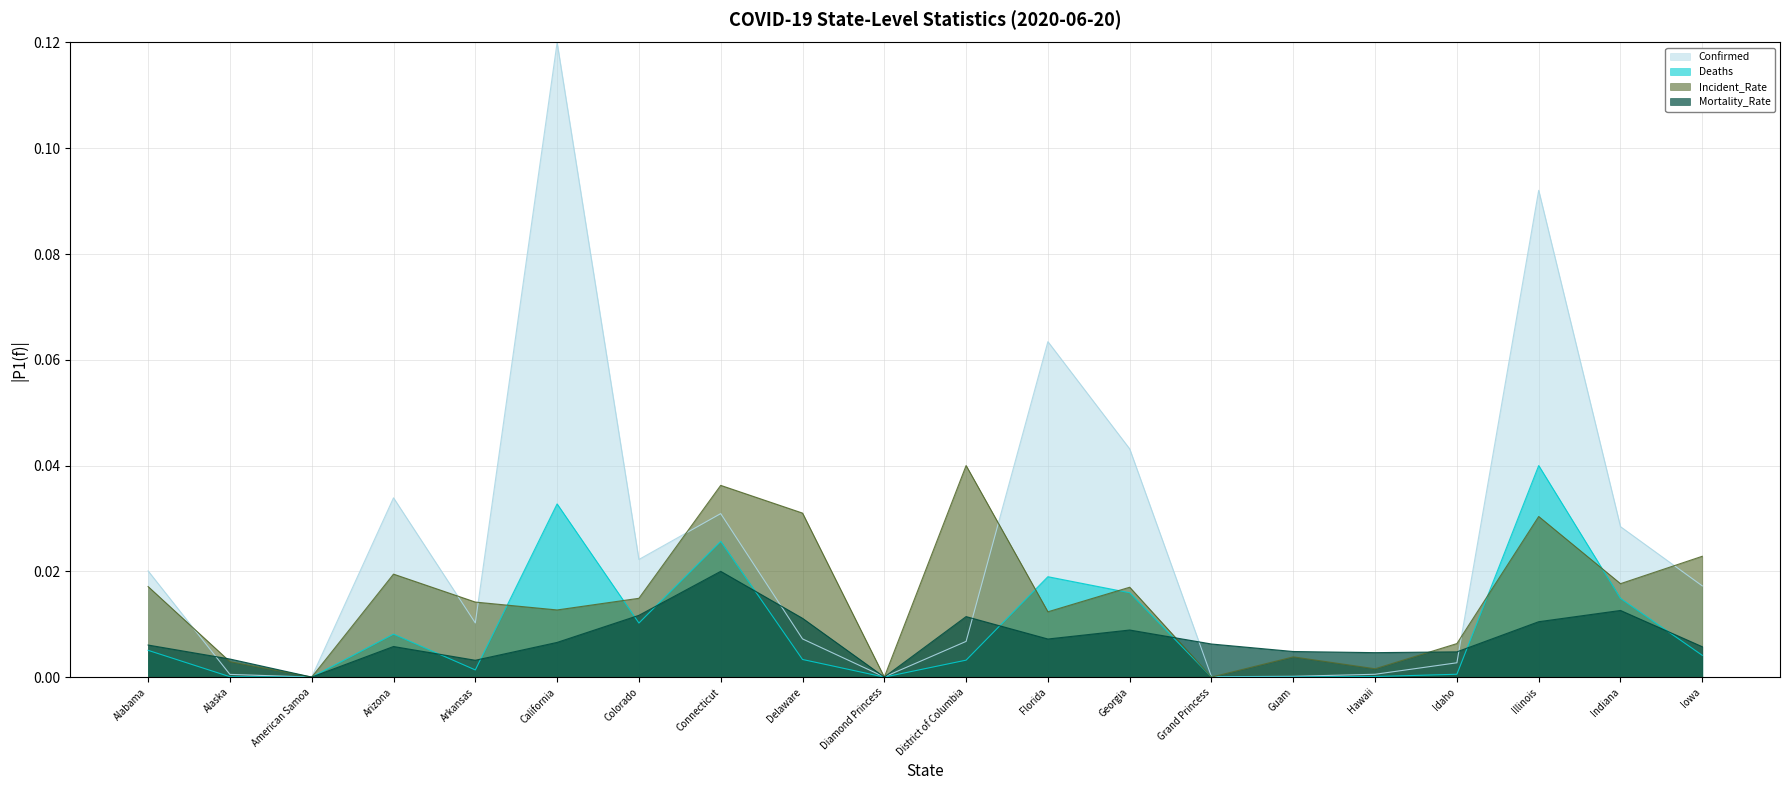

How many interior local valleys does the Mortality_Rate series have?

5